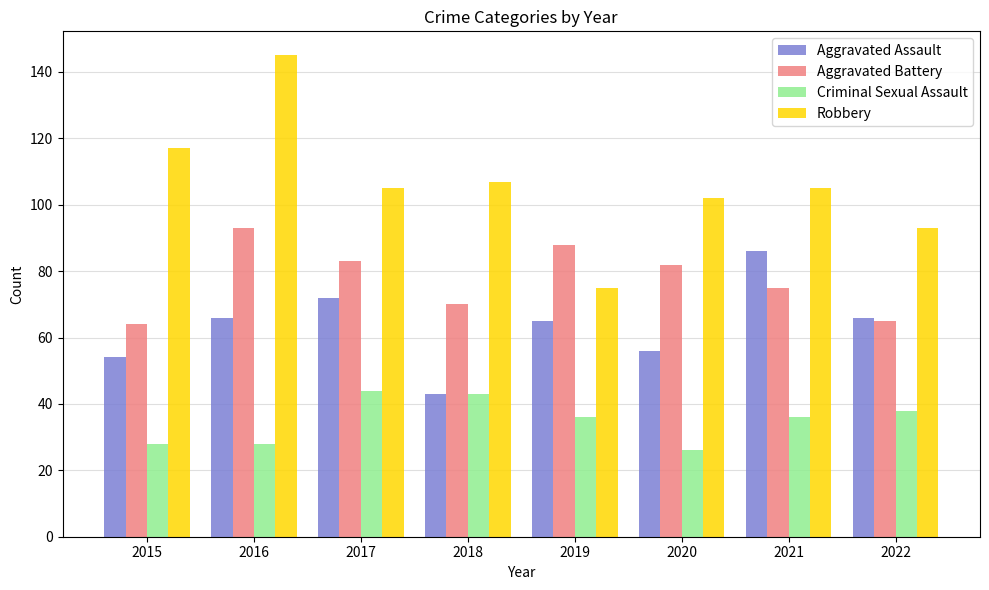

At which category is the sum across all series the highest?

2016